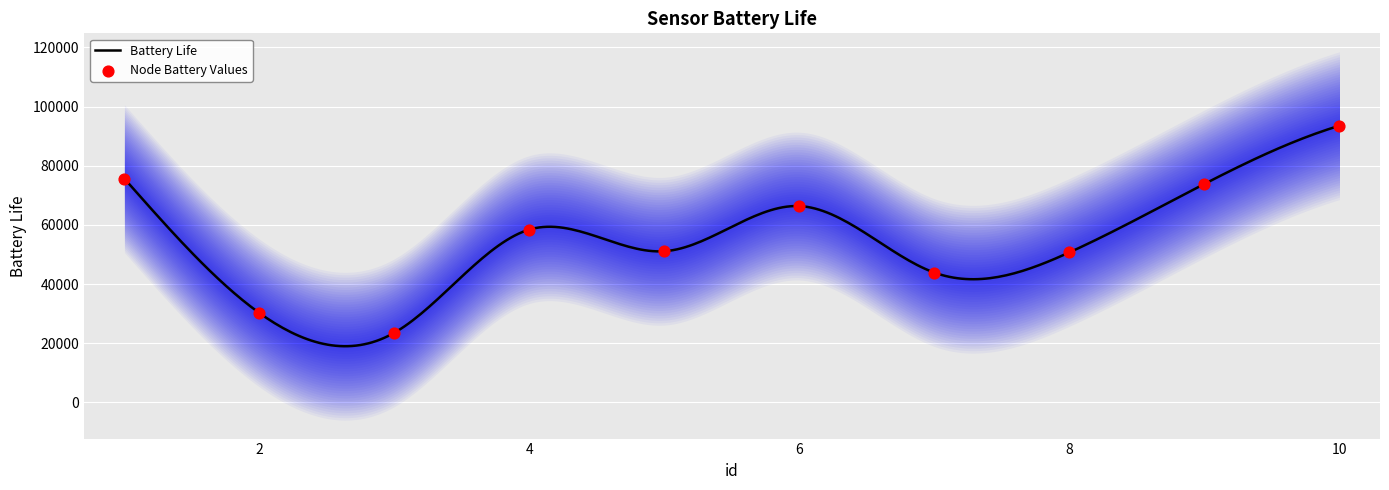

What is the change in value from 3 to 4?

+34877